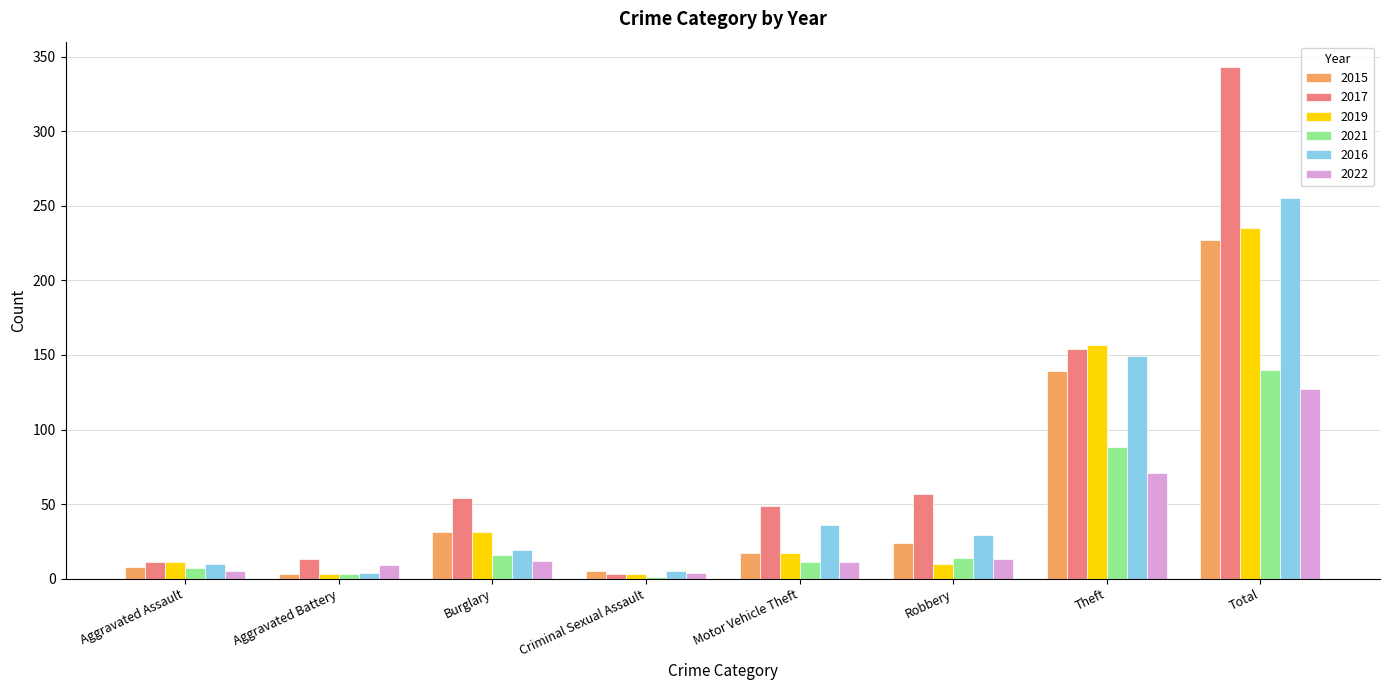

The 2022 series shows 12 at Burglary. True or false?

True